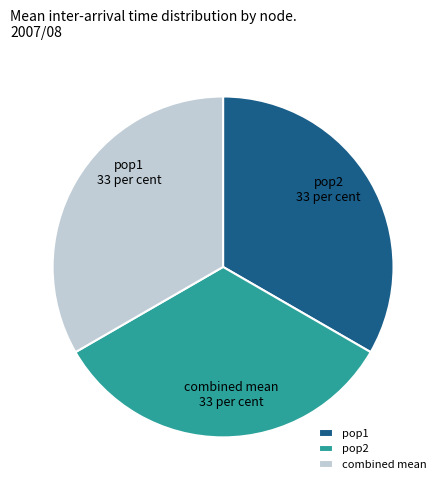

True or false: combined mean accounts for 33% of the total.

True